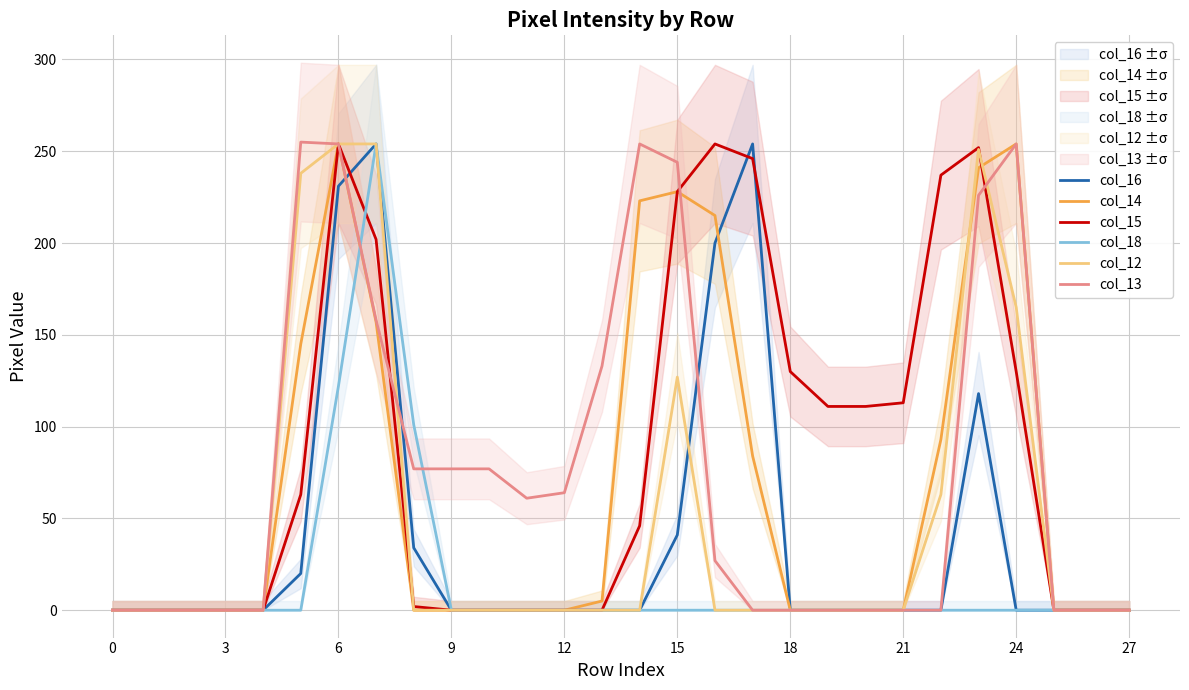

What is the average value of the col_16 series?

41